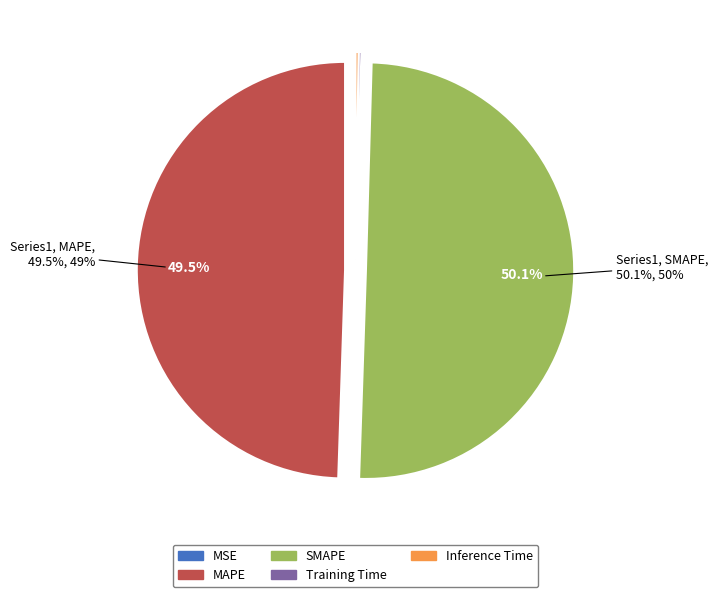

What is the largest slice in the pie chart?

SMAPE